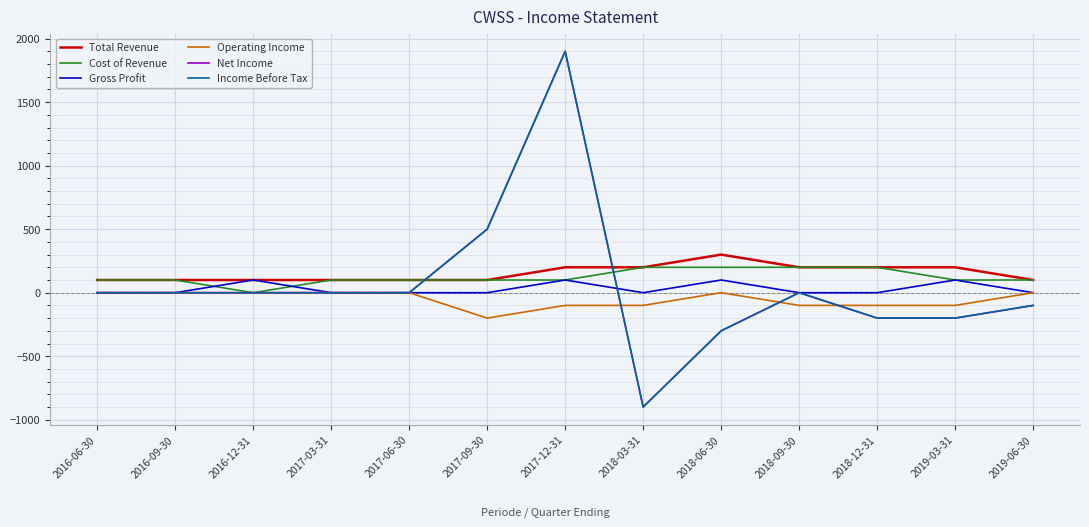

Does the chart have visible grid lines?

Yes